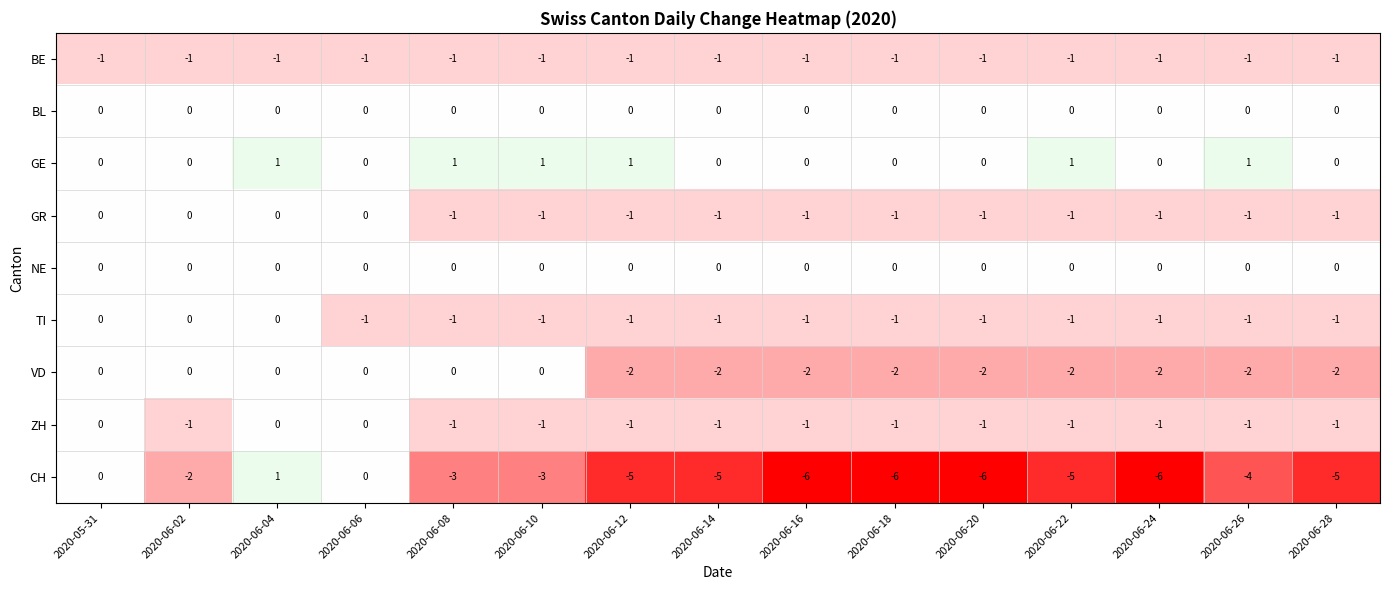

At which label does CH first exceed -5?

2020-05-31